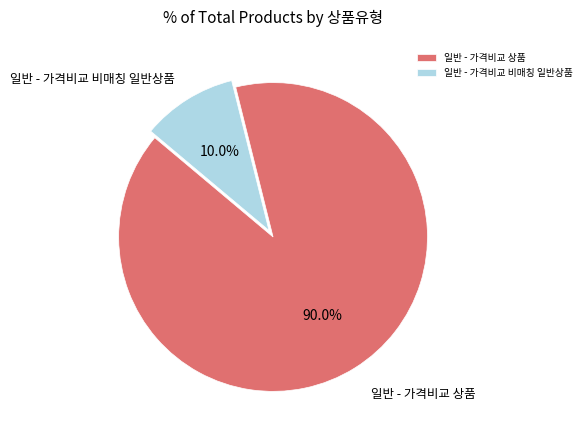

Rank the categories by value from highest to lowest.

일반 - 가격비교 상품, 일반 - 가격비교 비매칭 일반상품